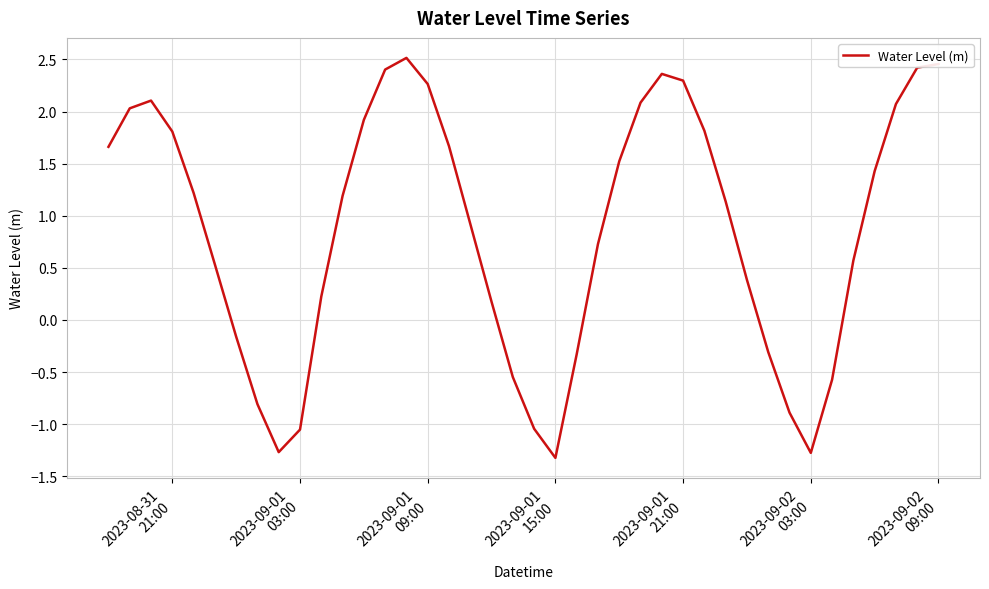

What is the minimum value shown in the chart?

-1.3